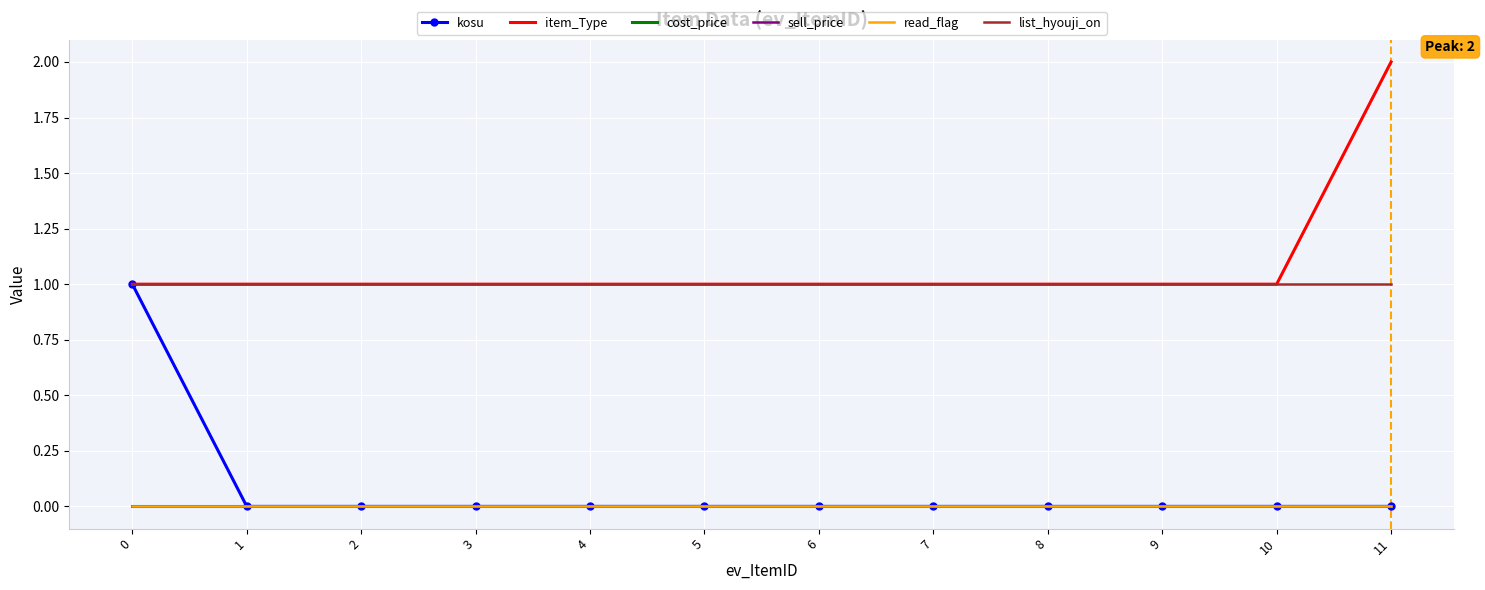

True or false: cost_price and item_Type intersect in this chart.

False